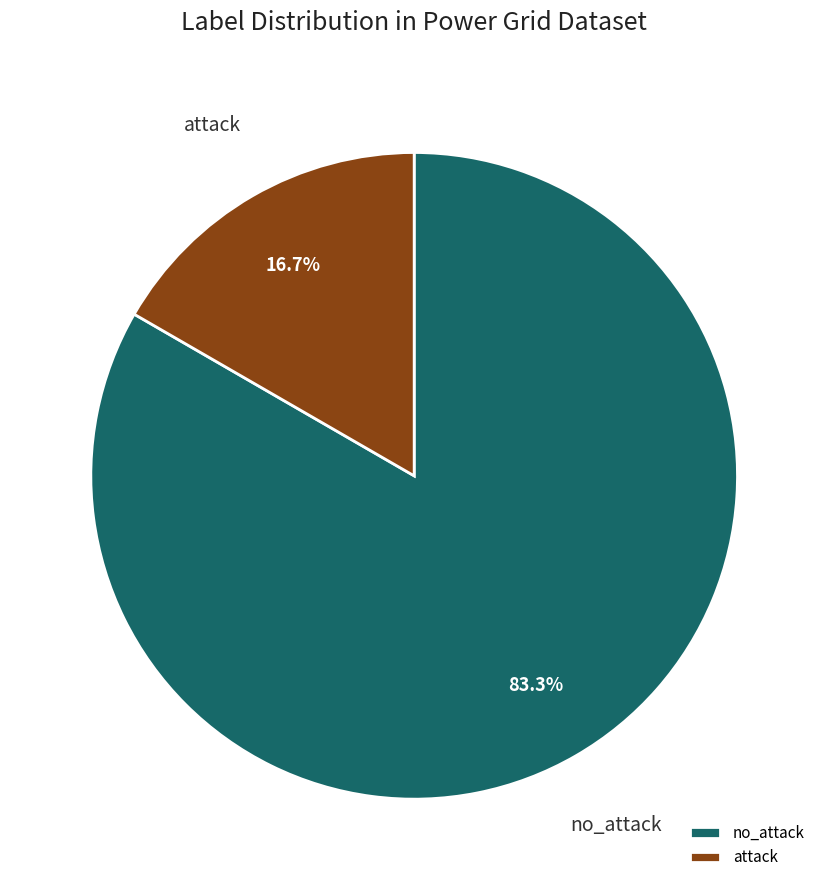

How many segments does this pie chart have?

2